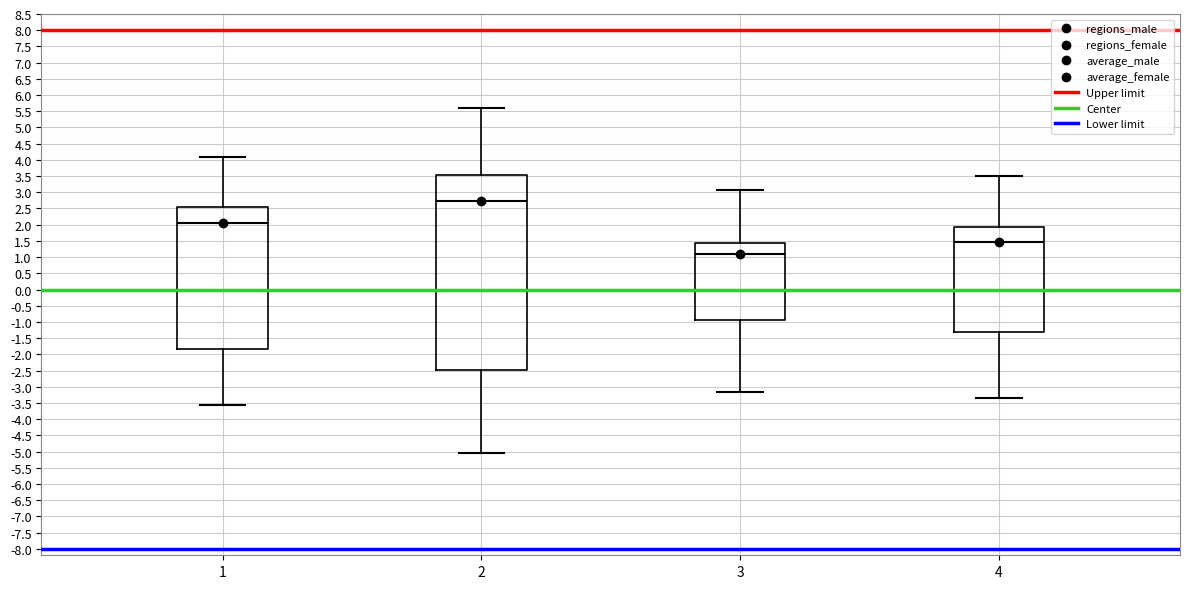

Which box has the highest median line?

2